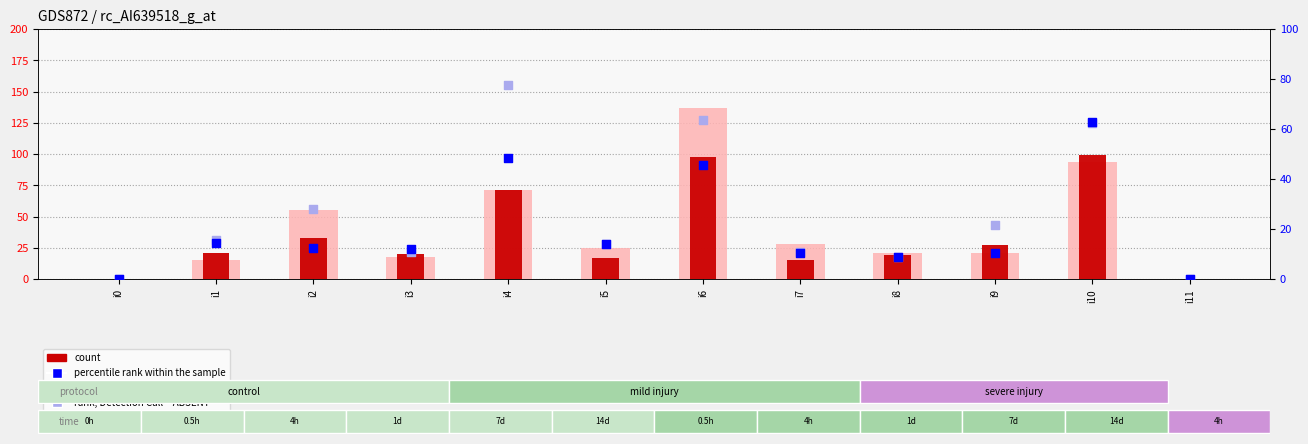

Which series contains the highest Y value?

value, Detection Call = ABSENT